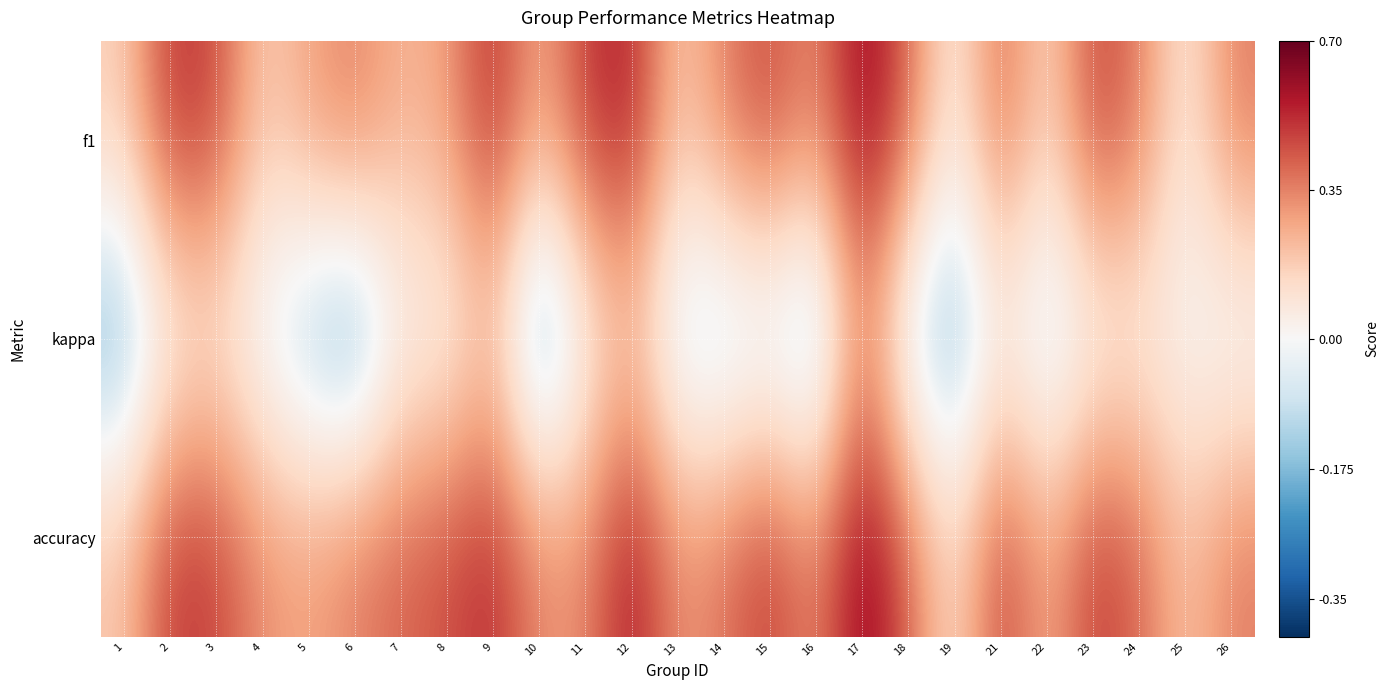

Reading left to right, transcribe all the data shown in this chart.

f1: 1=0.2	2=0.5	3=0.5	4=0.2	5=0.3	6=0.4	7=0.2	8=0.3	9=0.5	10=0.2	11=0.5	12=0.6	13=0.2	14=0.4	15=0.5	16=0.3	17=0.6	18=0.4	19=0.0	21=0.4	22=0.1	23=0.5	24=0.4	25=0.1	26=0.4
kappa: 1=-0.2	2=0.0	3=0.1	4=-0.1	5=-0.2	6=-0.3	7=0.0	8=0.0	9=0.2	10=-0.3	11=0.0	12=0.2	13=-0.1	14=-0.2	15=-0.1	16=-0.2	17=0.3	18=-0.1	19=-0.2	21=0.0	22=-0.1	23=-0.0	24=0.0	25=0.0	26=-0.1
accuracy: 1=0.2	2=0.5	3=0.5	4=0.3	5=0.3	6=0.4	7=0.4	8=0.5	9=0.5	10=0.3	11=0.3	12=0.6	13=0.3	14=0.4	15=0.5	16=0.3	17=0.7	18=0.4	19=0.1	21=0.5	22=0.2	23=0.5	24=0.4	25=0.2	26=0.4